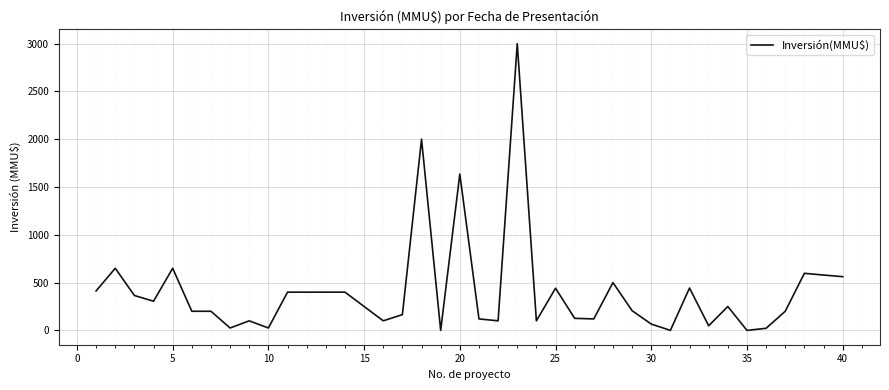

What is the difference between the maximum and minimum values?

3000